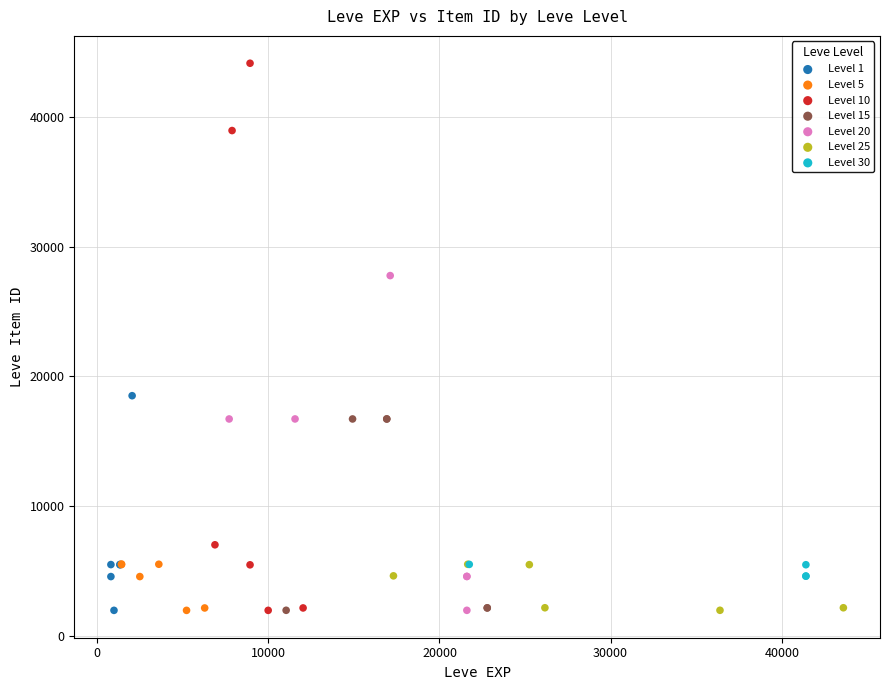

Which series reaches the maximum Y coordinate?

Level 10